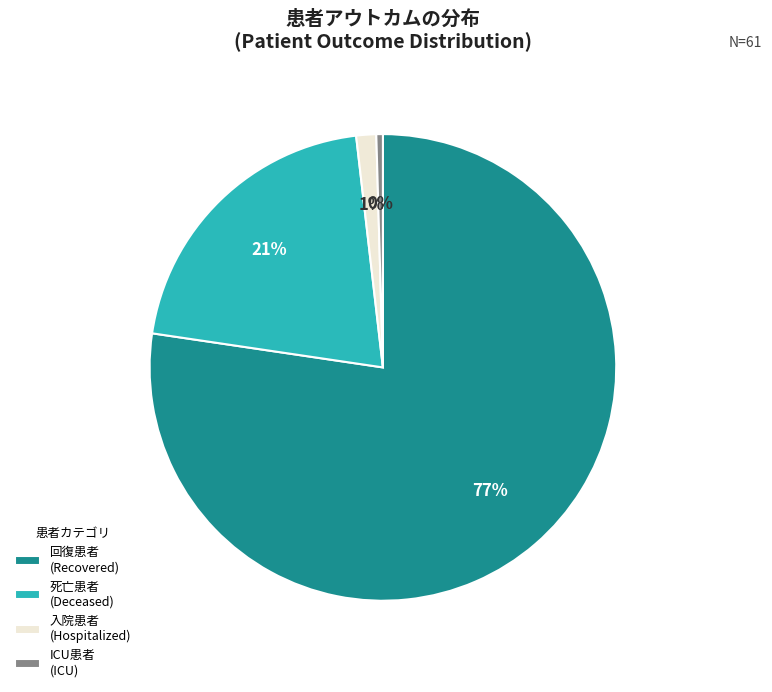

To the nearest percent, what is the combined percentage of 死亡患者 (Deceased) and ICU患者 (ICU)?

21%